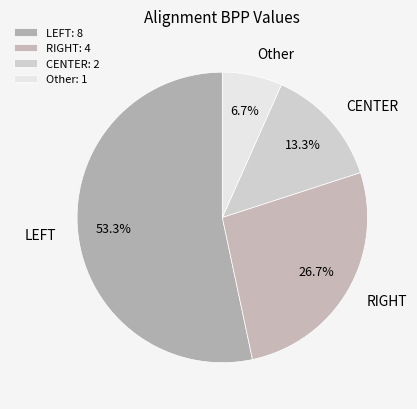

To the nearest percent, what is the average slice percentage?

25%